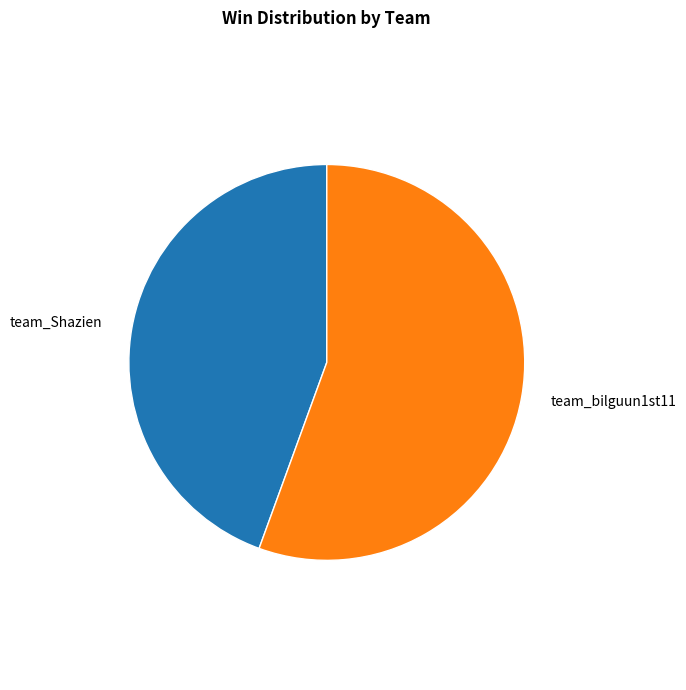

Does any single category account for the majority?

Yes